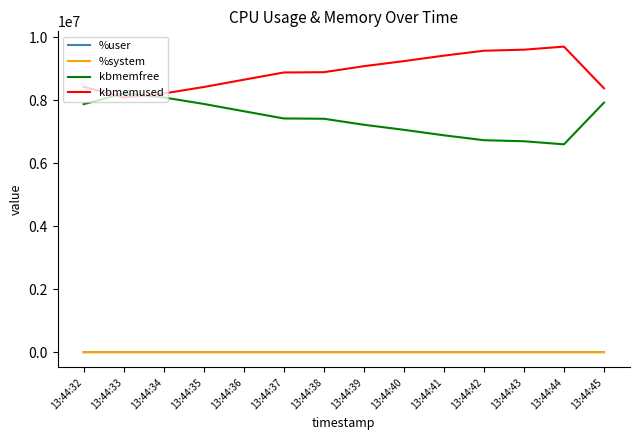

How many times do kbmemused and kbmemfree cross each other?

2